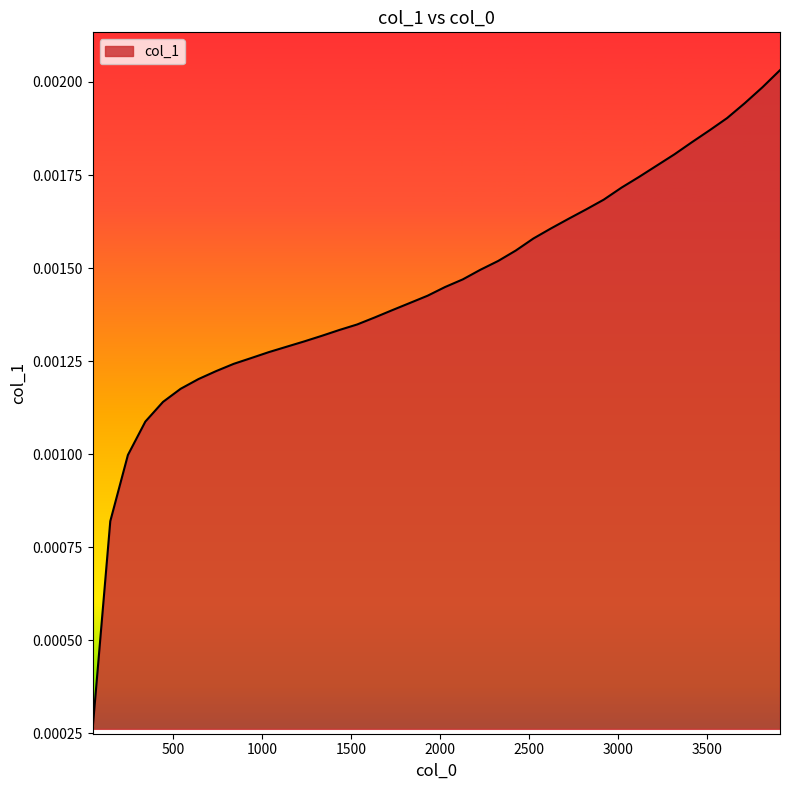

How many values are between 0 and 1?

40